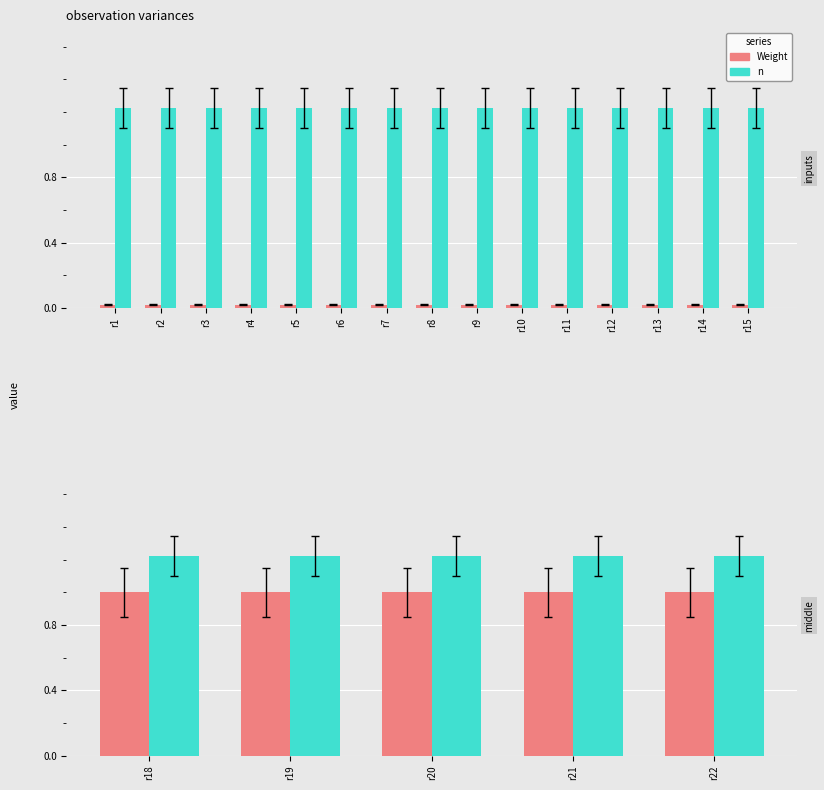

Does the chart contain any negative values?

No